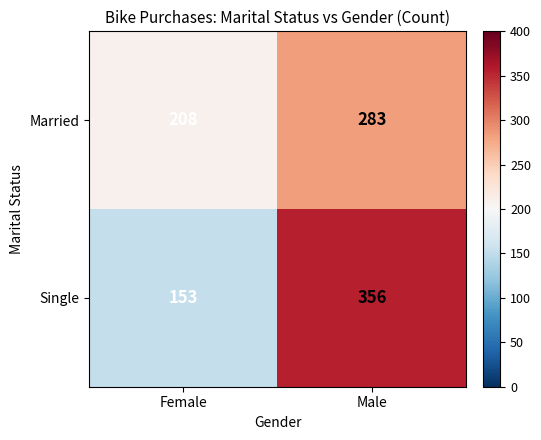

What is the approximate value of Married at Male, to the nearest 5?

285